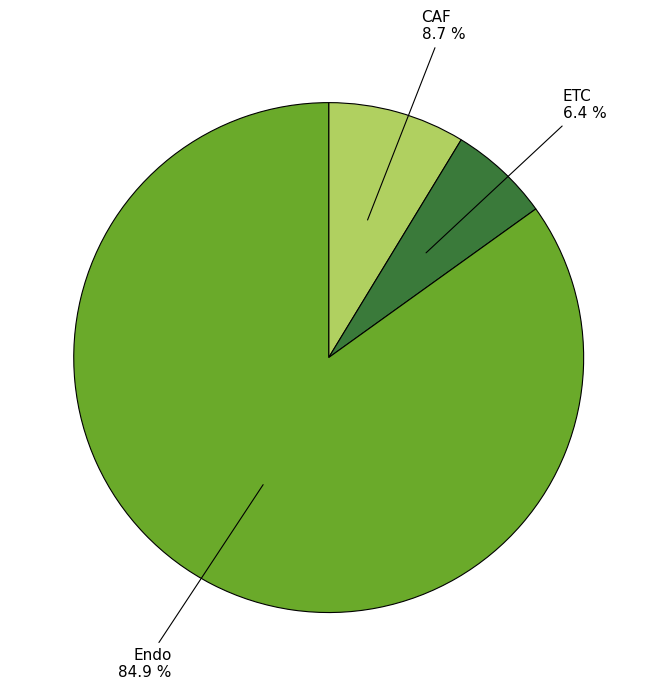

Rank the categories by value from lowest to highest.

ETC, CAF, Endo